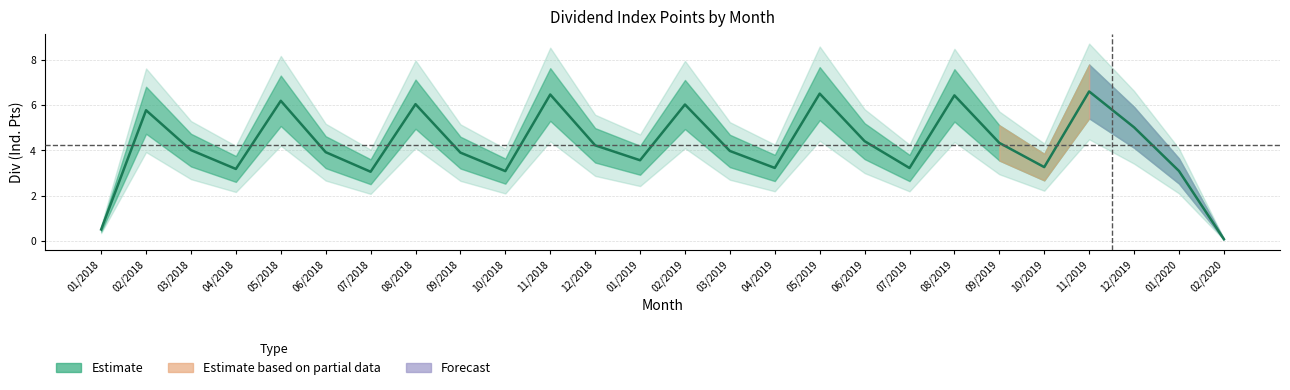

What is the value of the 14th point from the left?

6.0